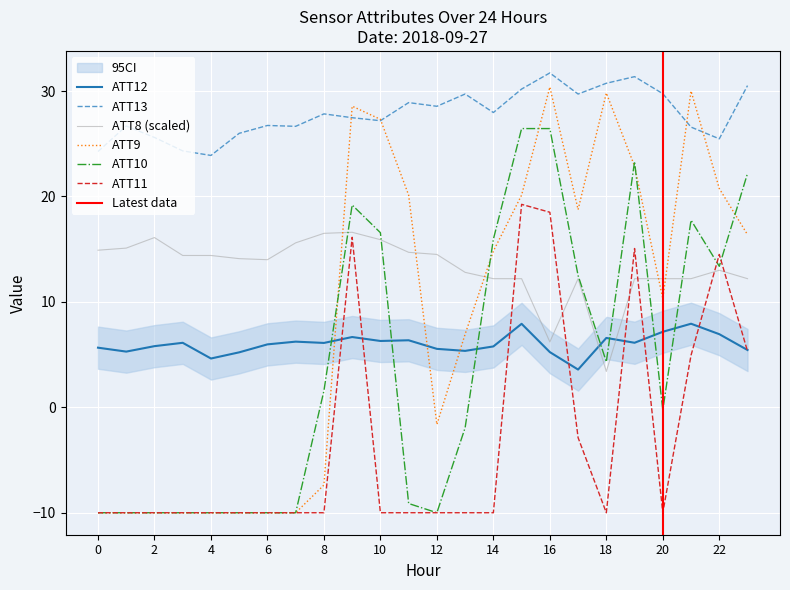

What are all the series names shown in the legend?

ATT8, ATT9, ATT10, ATT11, ATT12, ATT13